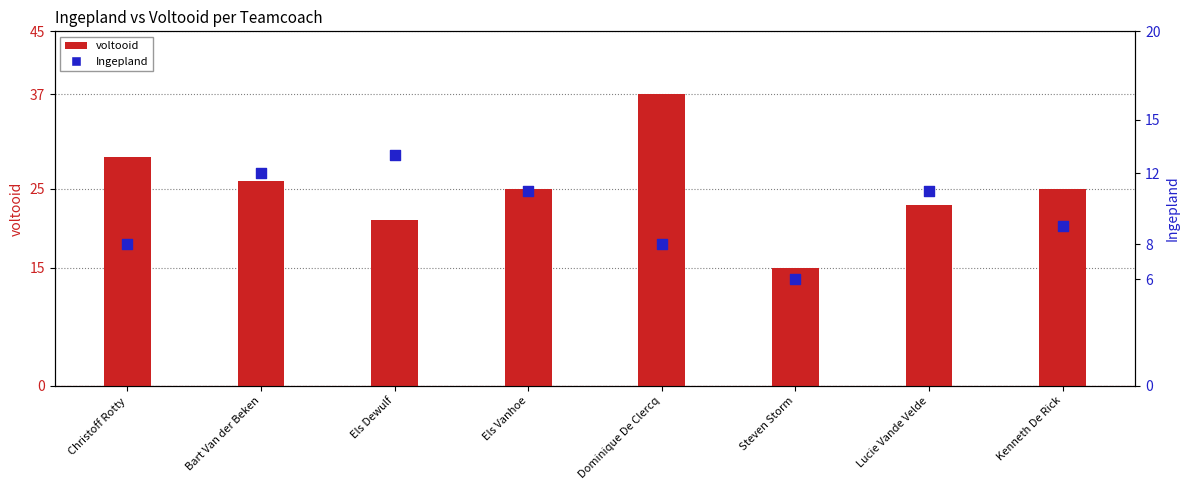

Which series has the largest total across all categories?

voltooid